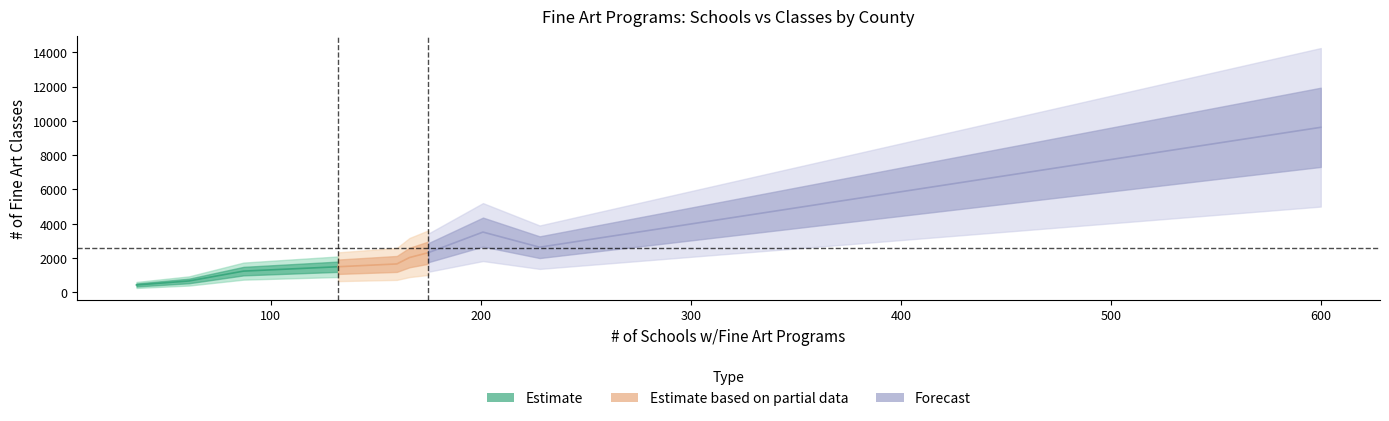

The value at Kern County is 1243. True or false?

True